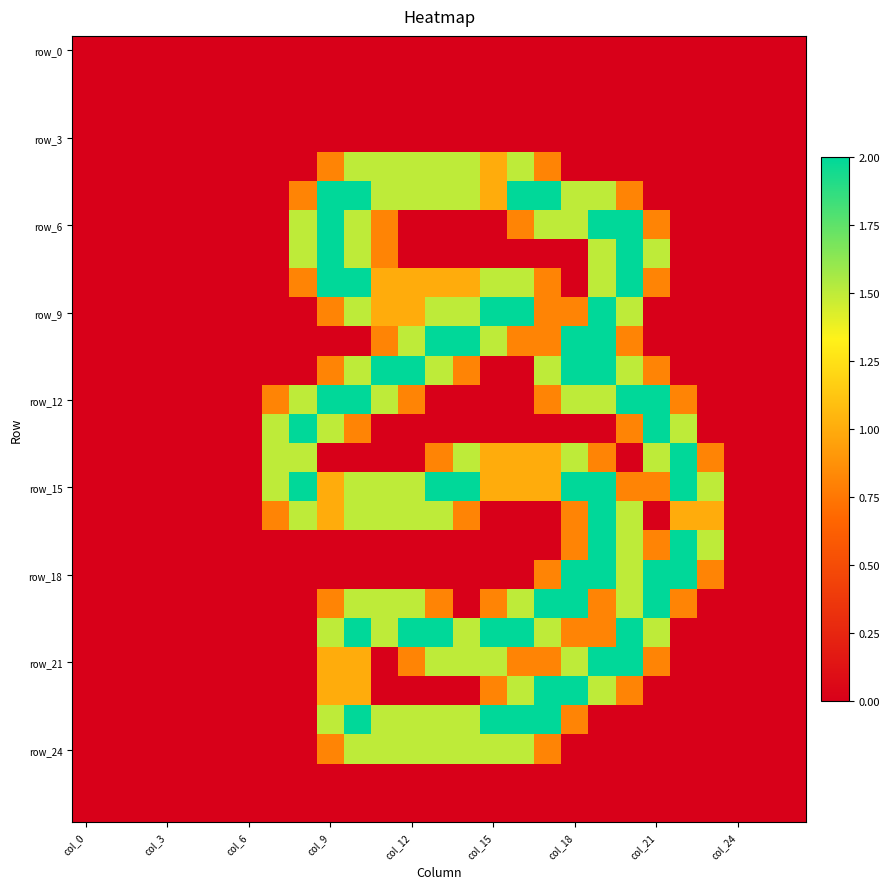

Which series has the largest total across all categories?

row_15